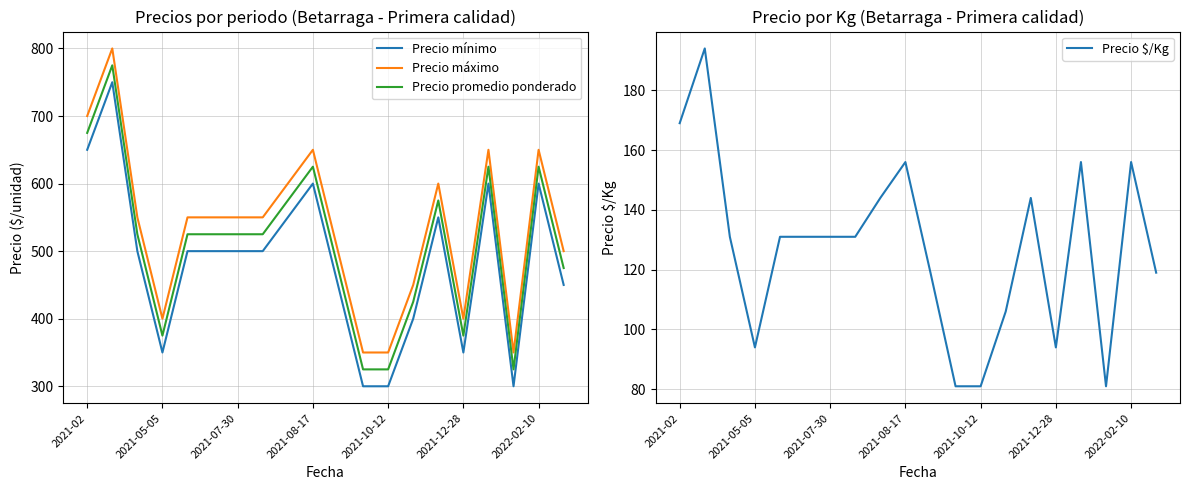

True or false: Precio promedio ponderado and Precio máximo intersect in this chart.

False